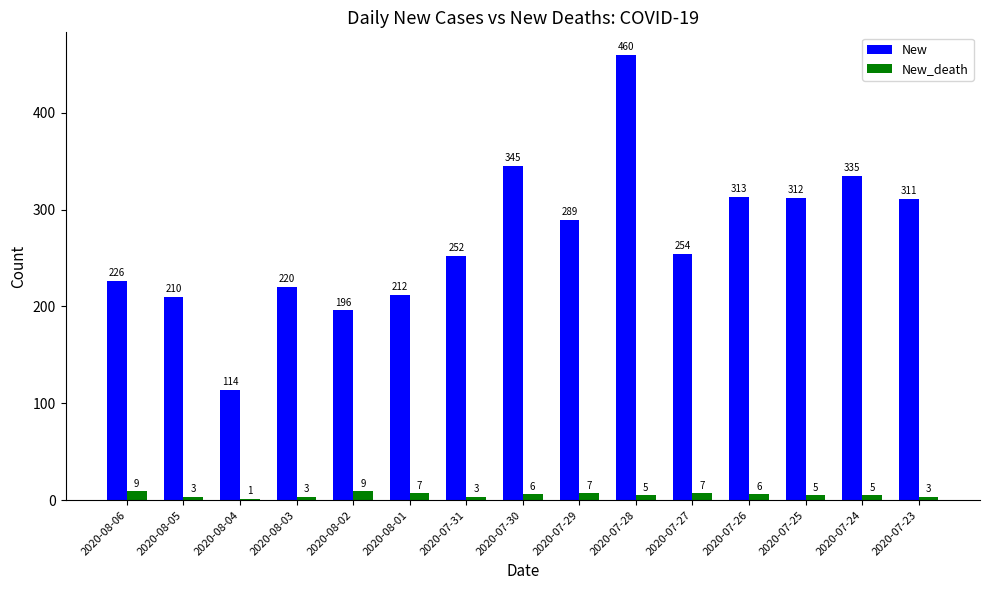

What is the spread (max minus min) of values at 2020-08-06?

217